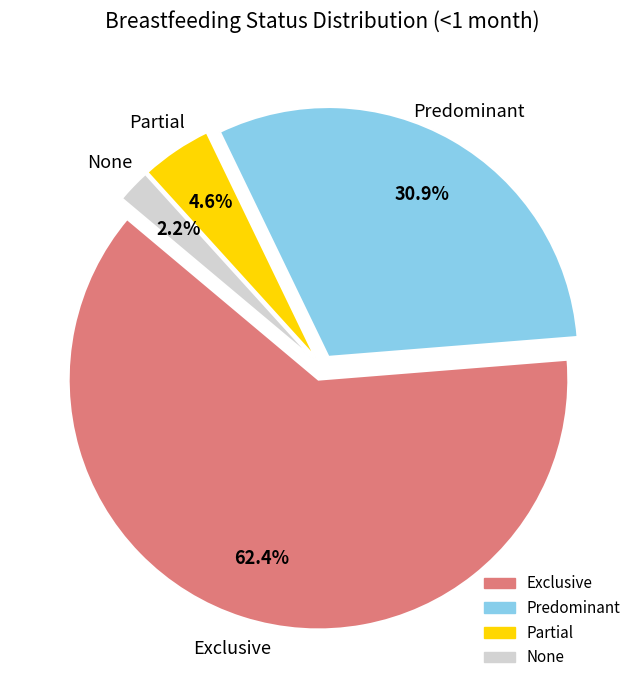

Is it true that Exclusive is 62% of the pie?

True